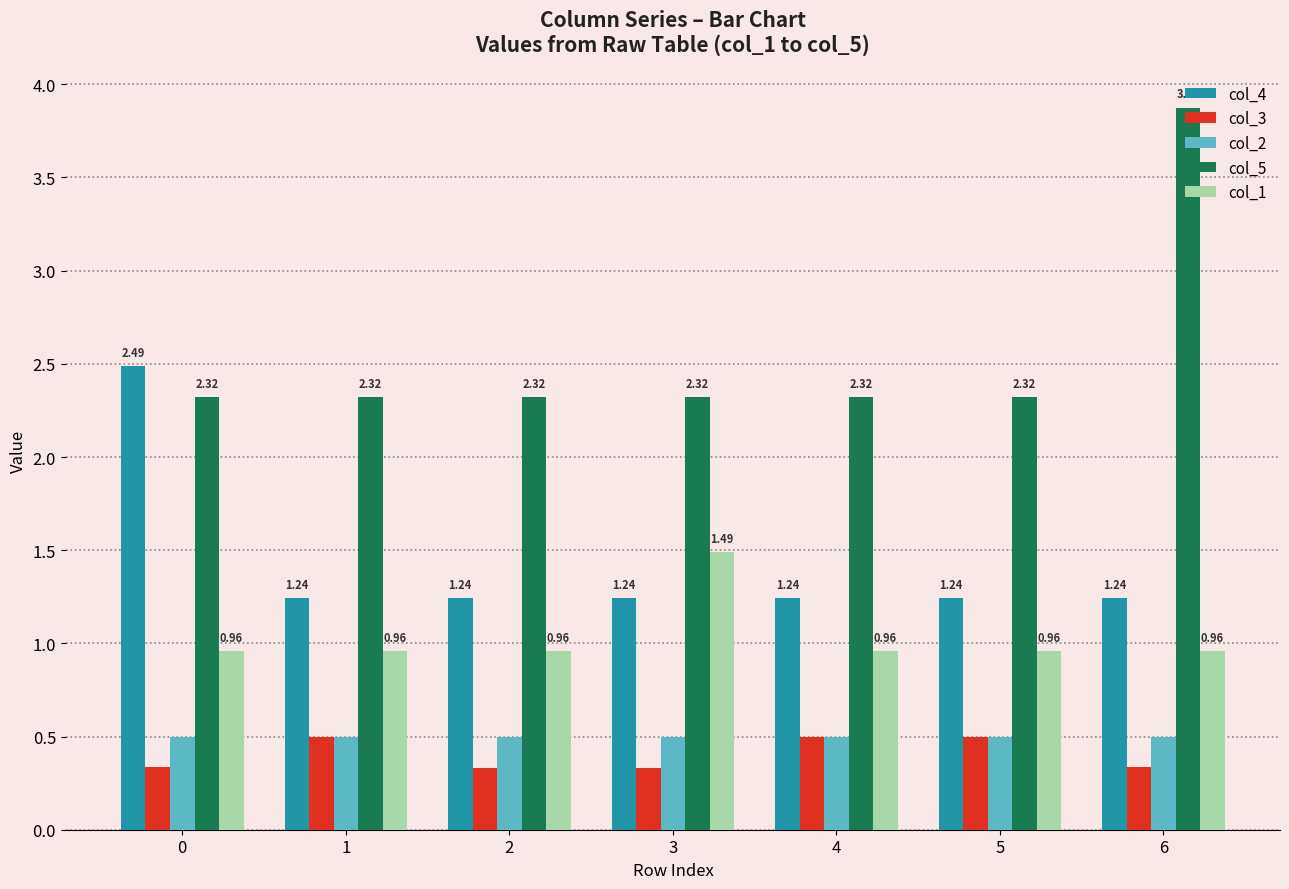

Is the value of col_1 at 3 greater than the value of col_3 at 5?

Yes